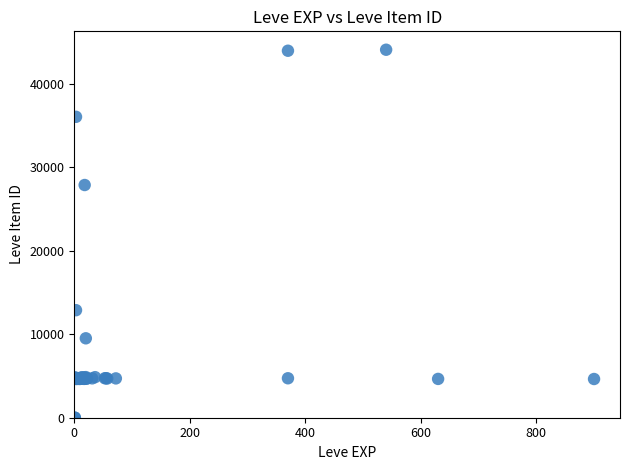

What Y value in the scatter plot is closest to 22048?

27884